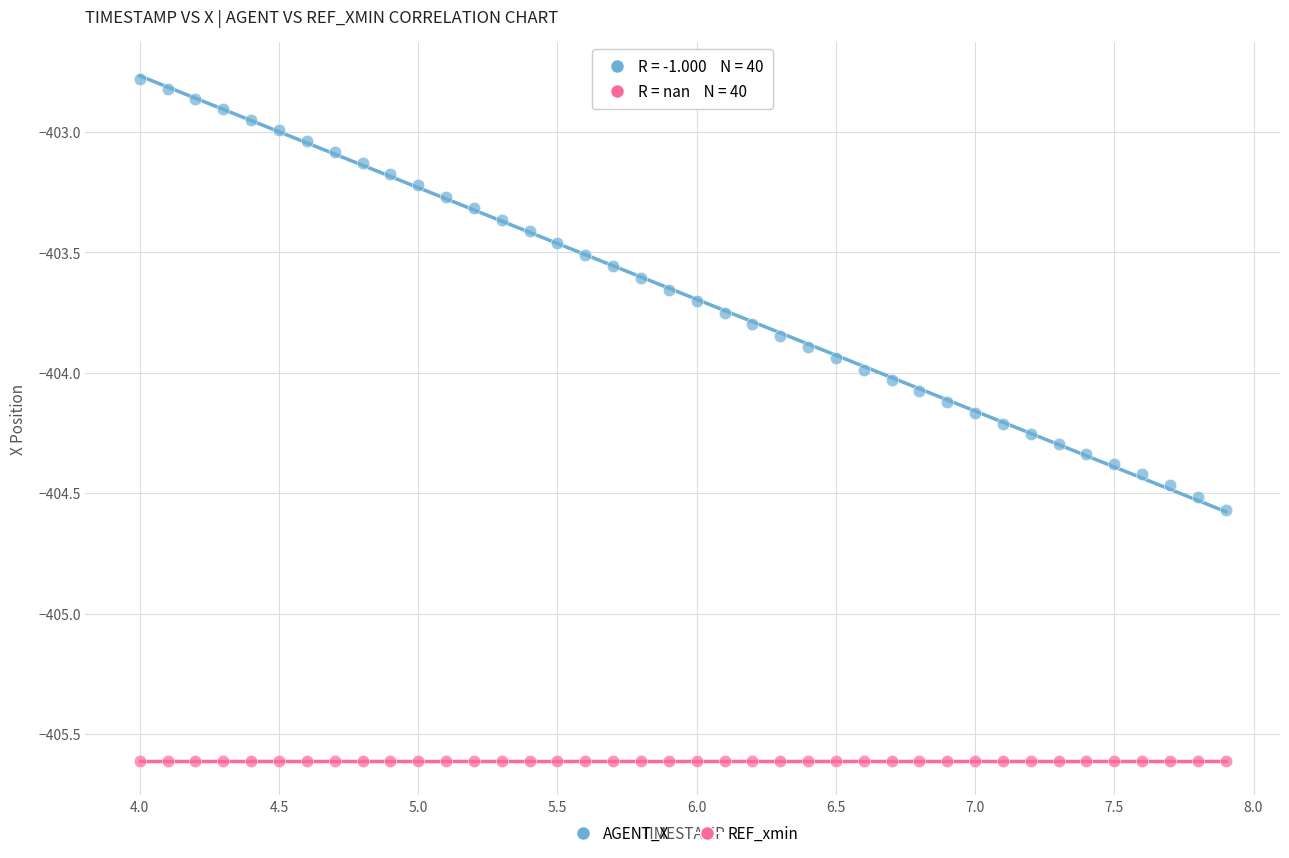

Which series contains the lowest Y value?

REF_xmin